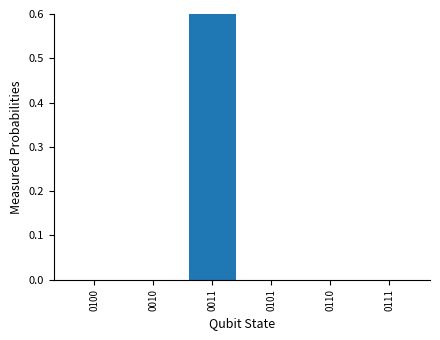

How many series are shown in this chart?

1